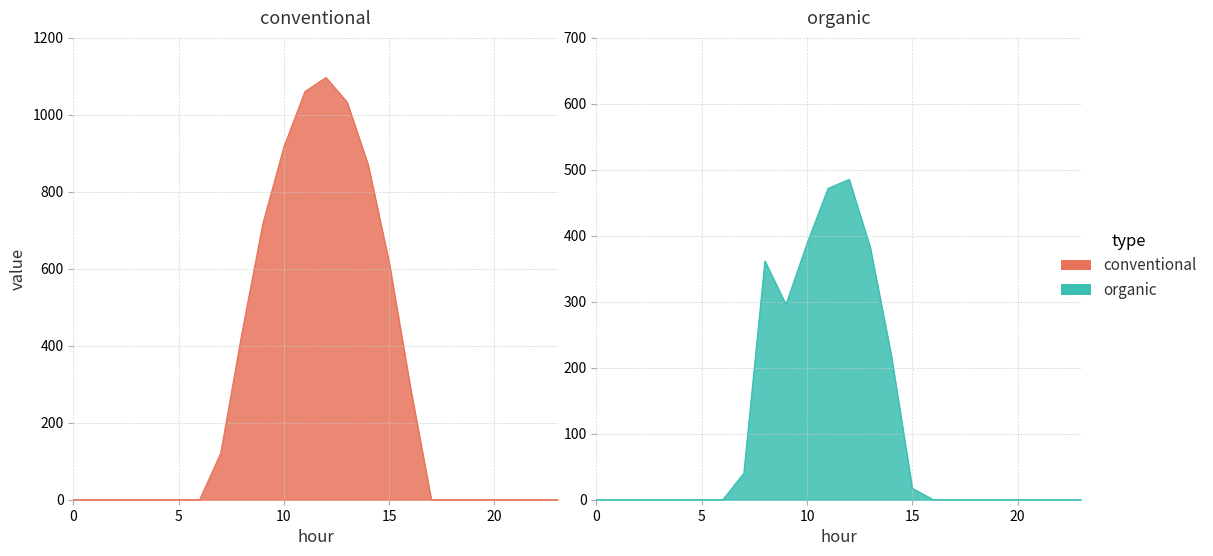

Rank the series at 13 from lowest to highest value.

row_0.1, row_0.0